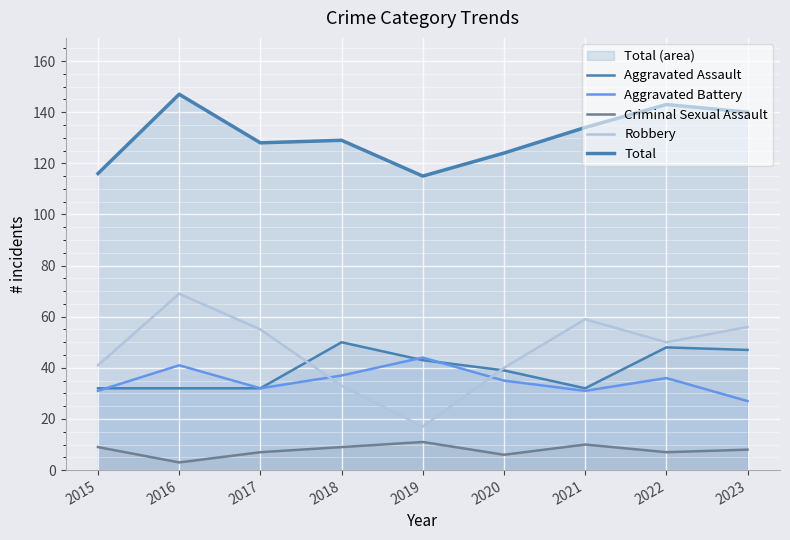

What is the average value of the Aggravated Battery series?

35